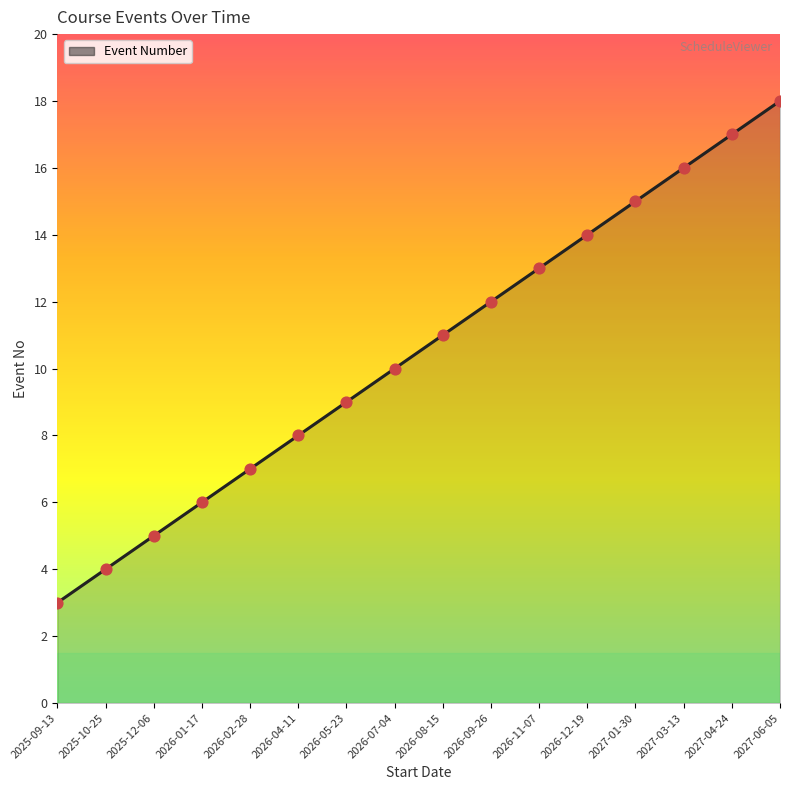

Approximately how many times larger is the value at 2025-10-25 compared to 2026-11-07?

0.3